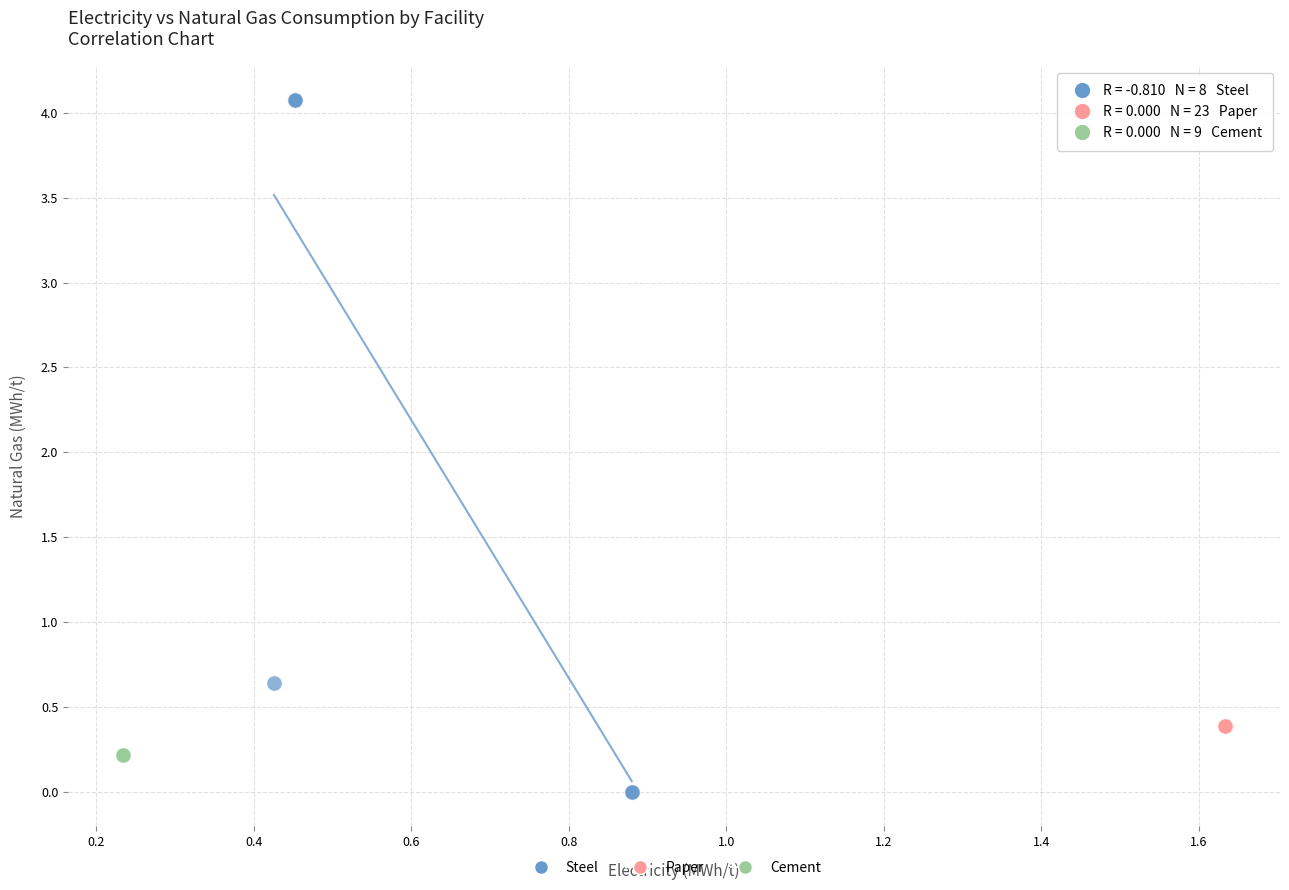

Which series contains the highest Y value?

Steel